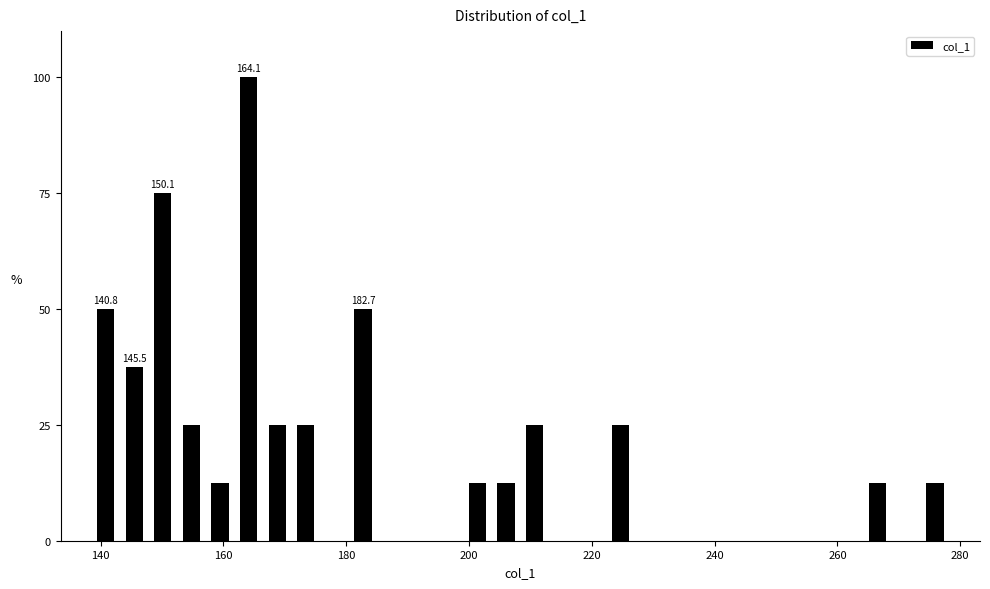

Around what value on the x-axis is the tallest bar? Give the approximate position of its centre, as read against the axis.

164